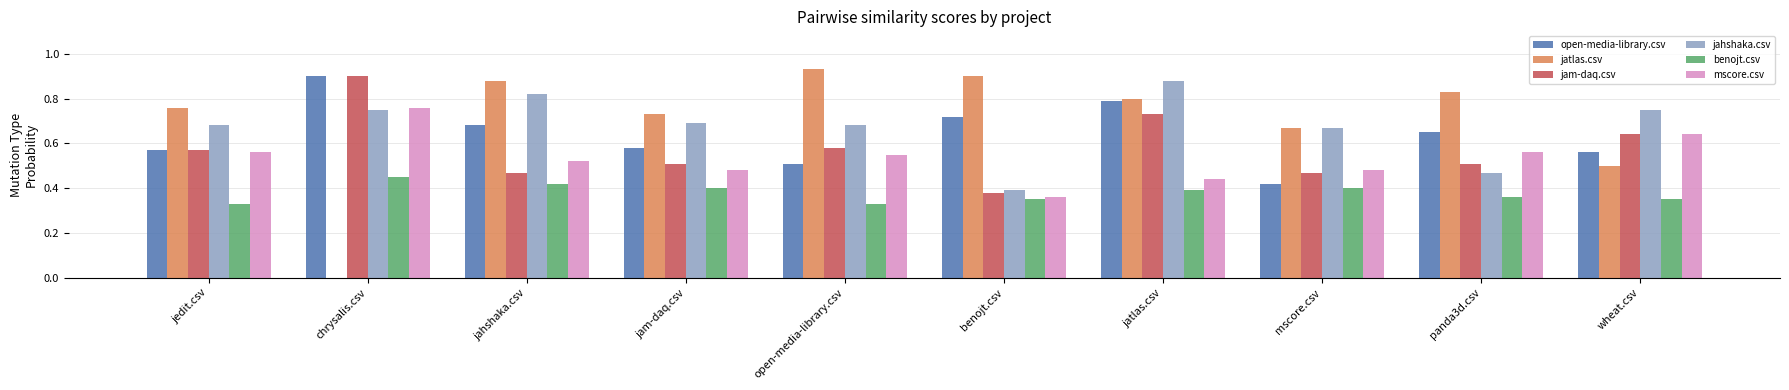

What is the sum of the jahshaka.csv values at jatlas.csv and wheat.csv?

1.6